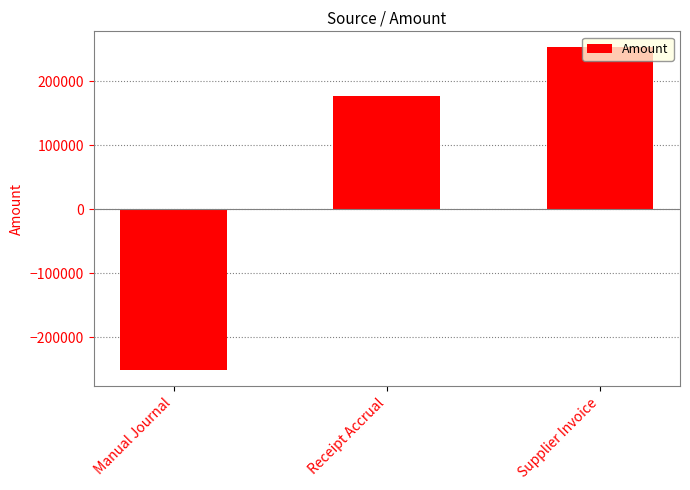

What is the label of the 2nd bar from the right?

Receipt Accrual